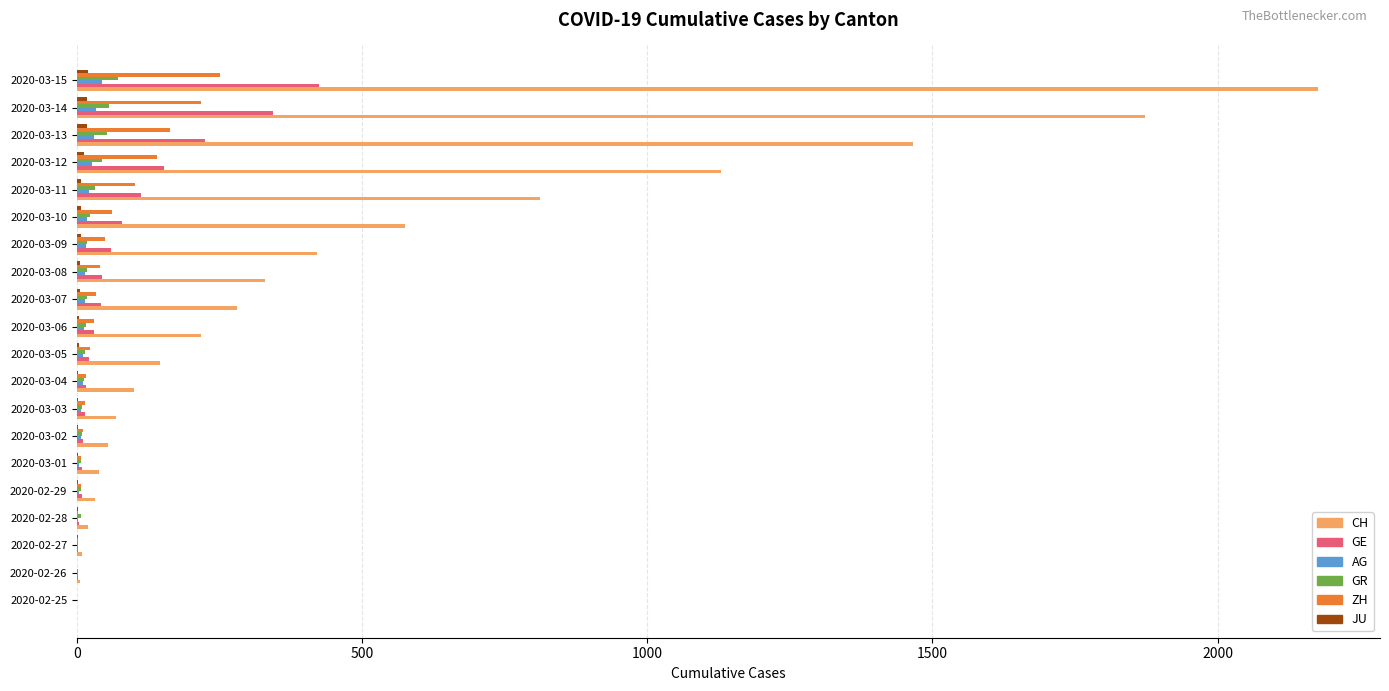

The value of ZH at 2020-02-25 is 0. True or false?

True